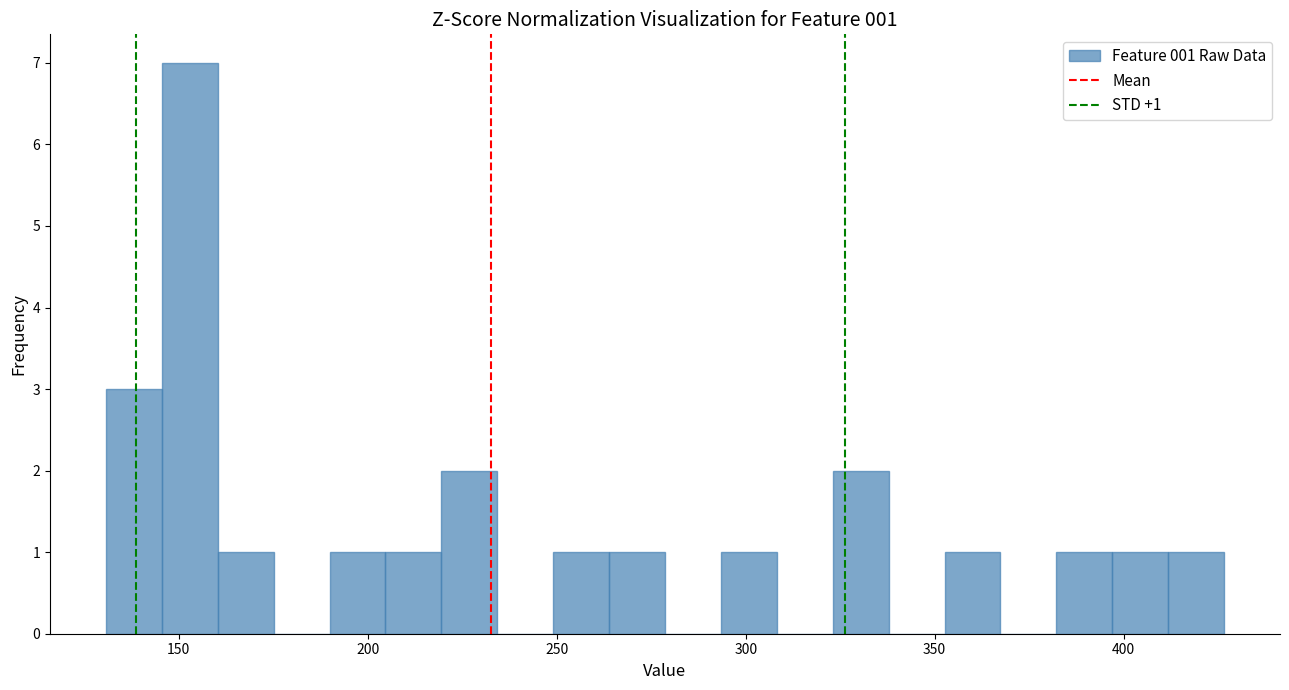

Read against the x-axis, roughly where is the centre of the tallest bar?

155